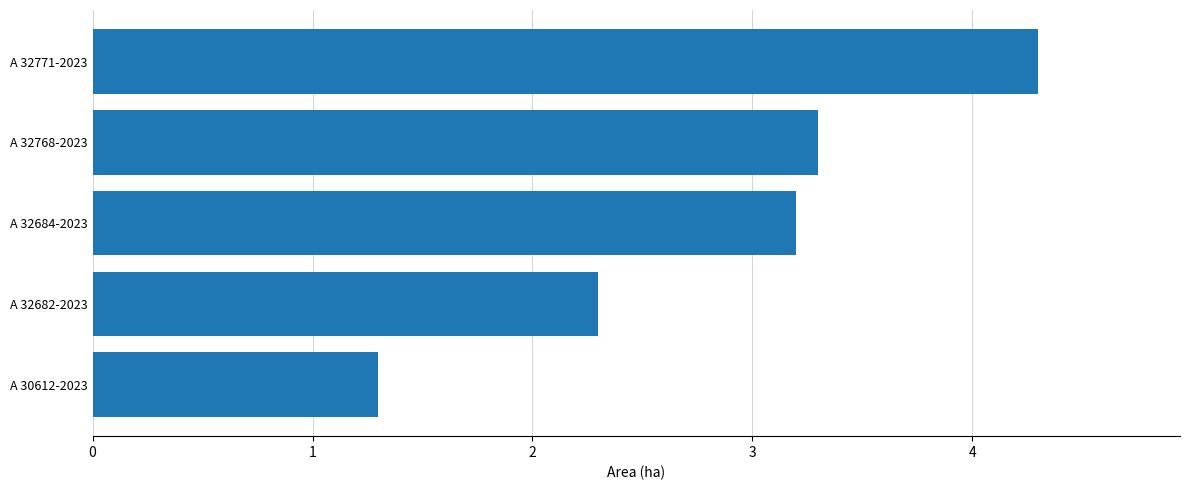

True or false: the data shows 1.7 at A 32771-2023.

False